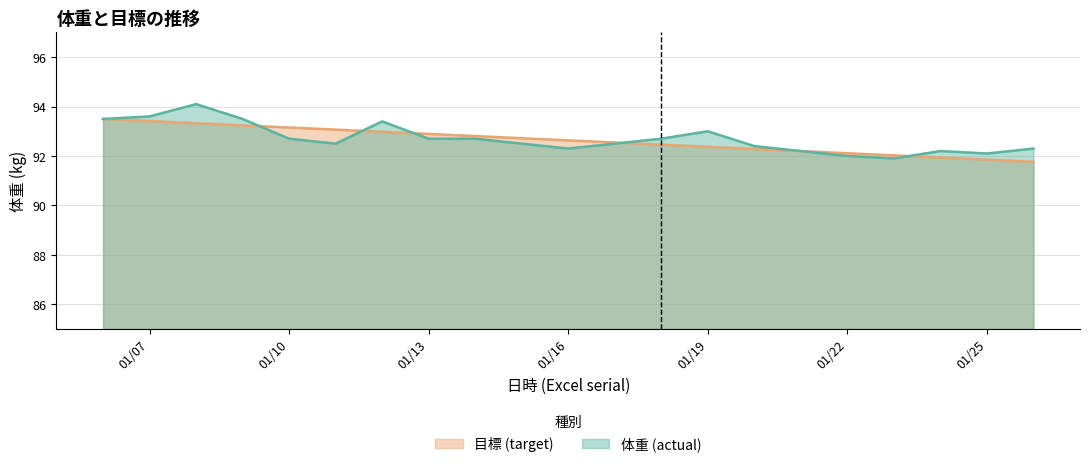

Where does the 体重 (actual) series first go above 92?

42375